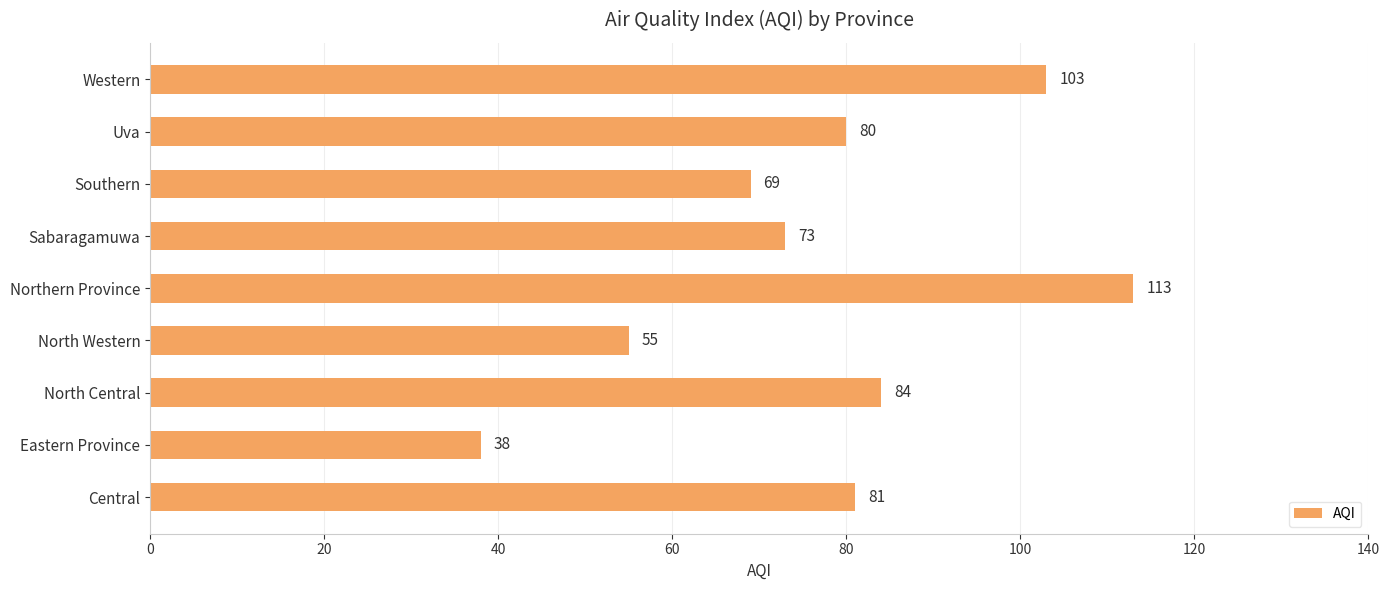

How many bars are there in total?

9